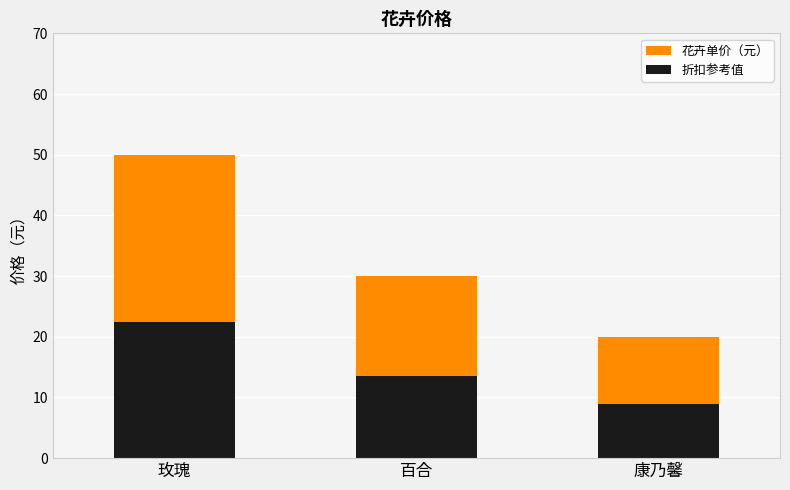

Is it true that the value at 康乃馨 is 13?

False